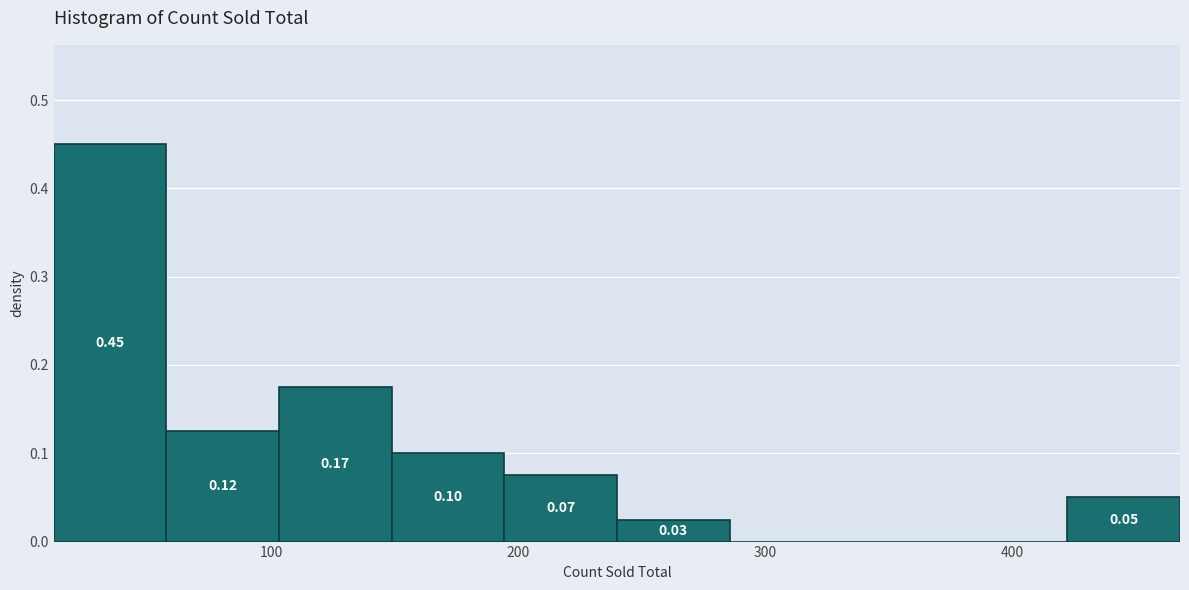

Over which range of the x-axis is the bar tallest?

10 to 60